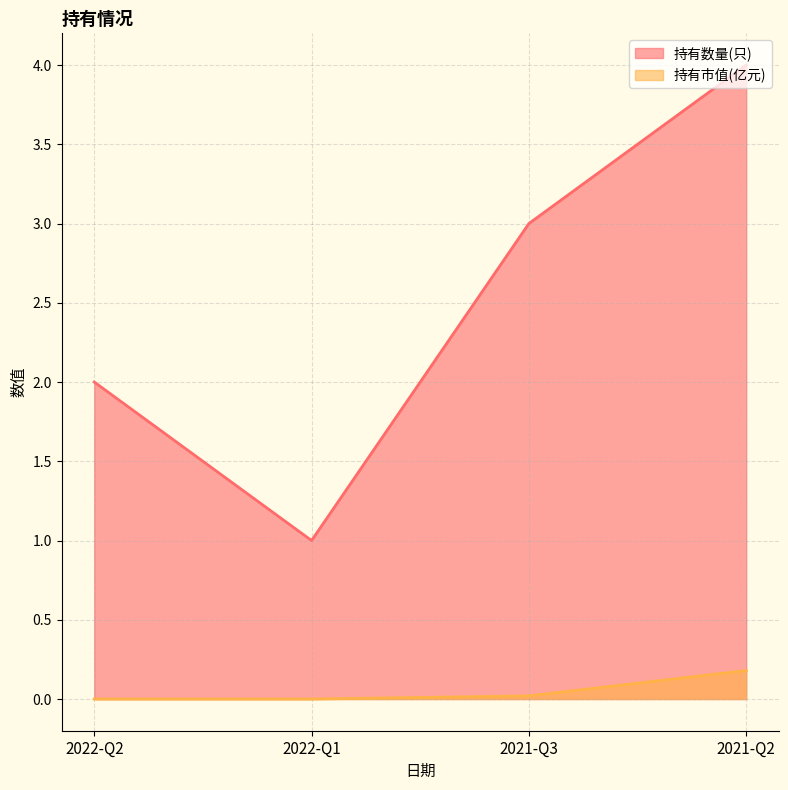

What is the sum of the 持有数量(只) values at 2022-Q1 and 2021-Q2?

5.0